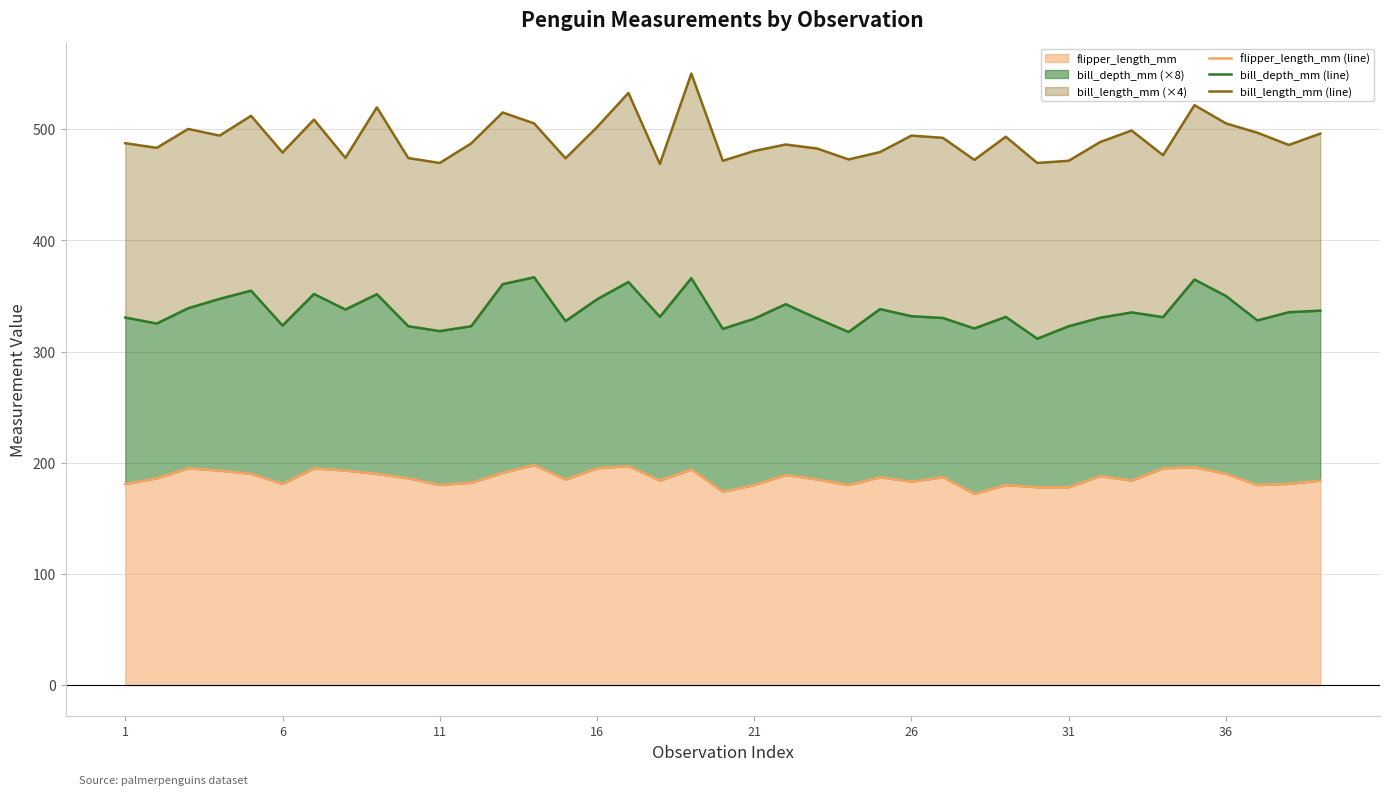

True or false: flipper_length_mm (line) and bill_length_mm (line) intersect in this chart.

False